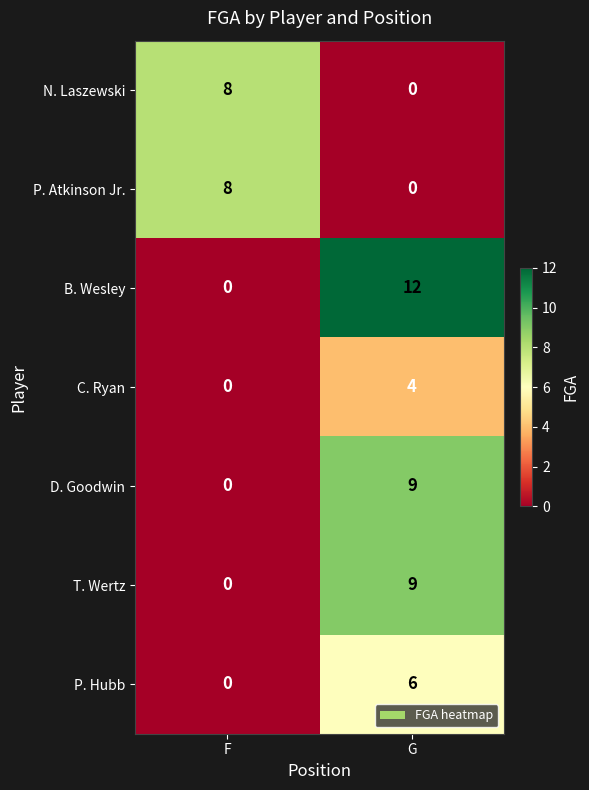

How many distinct data groups are displayed?

7